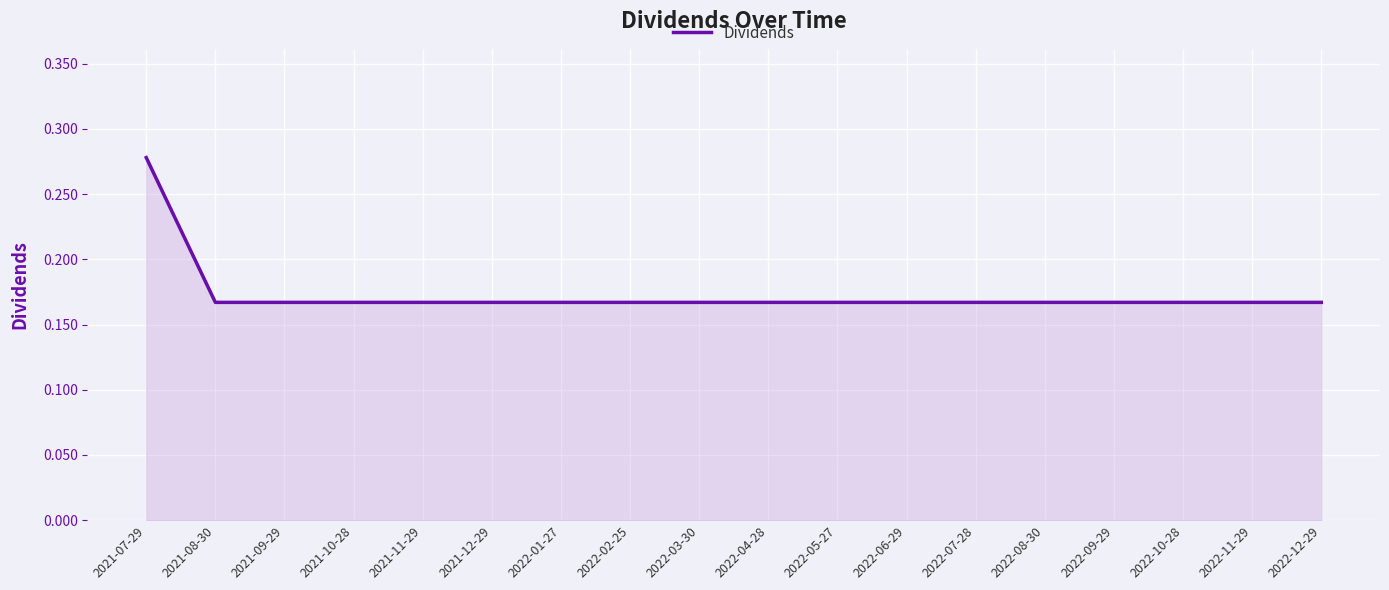

What position from the left is 2021-08-30?

2